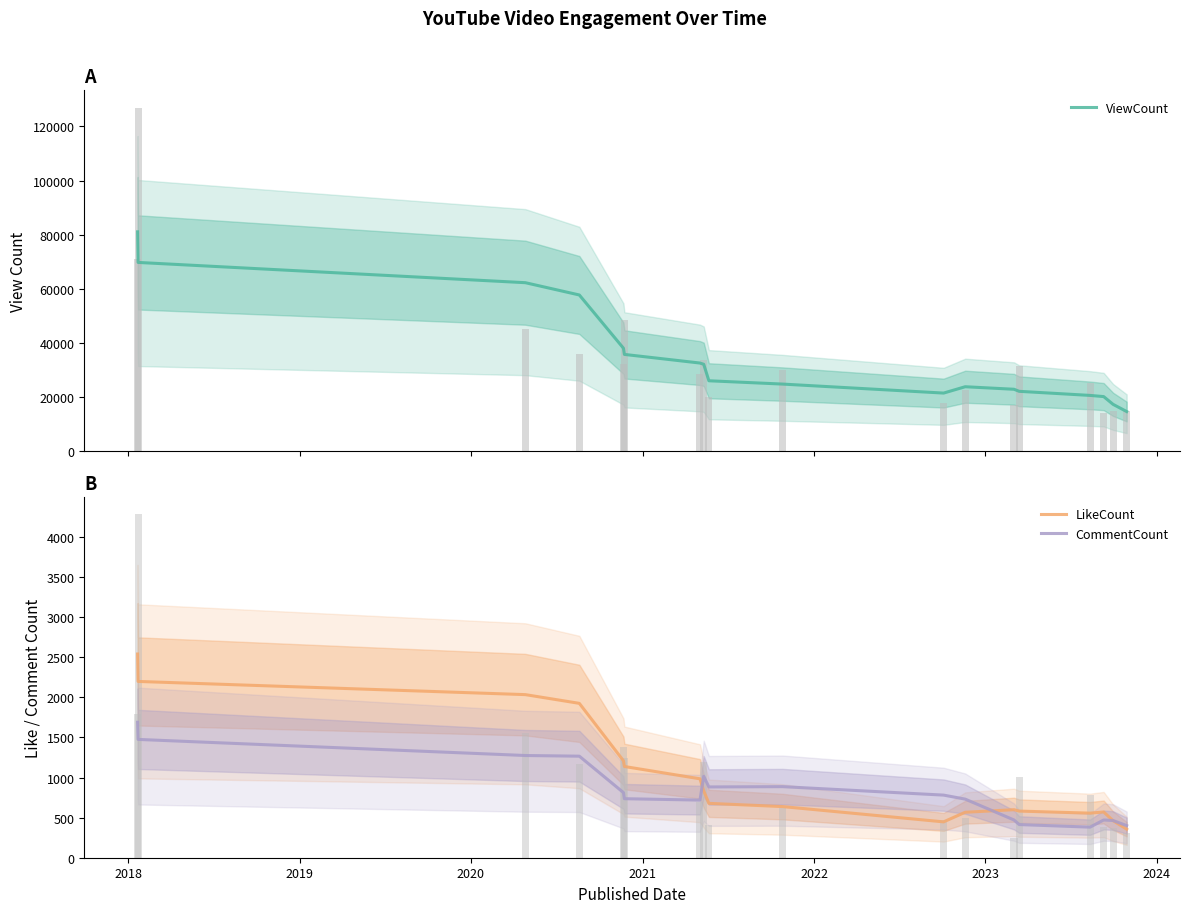

What is the minimum value for ViewCount?

14543.0